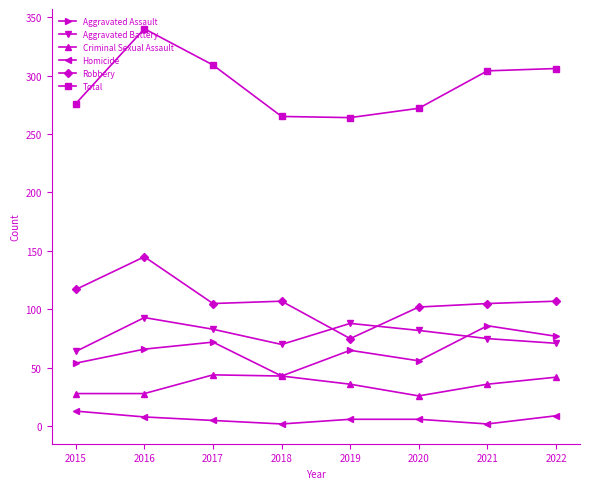

What is the spread (max minus min) of values at 2020?

266